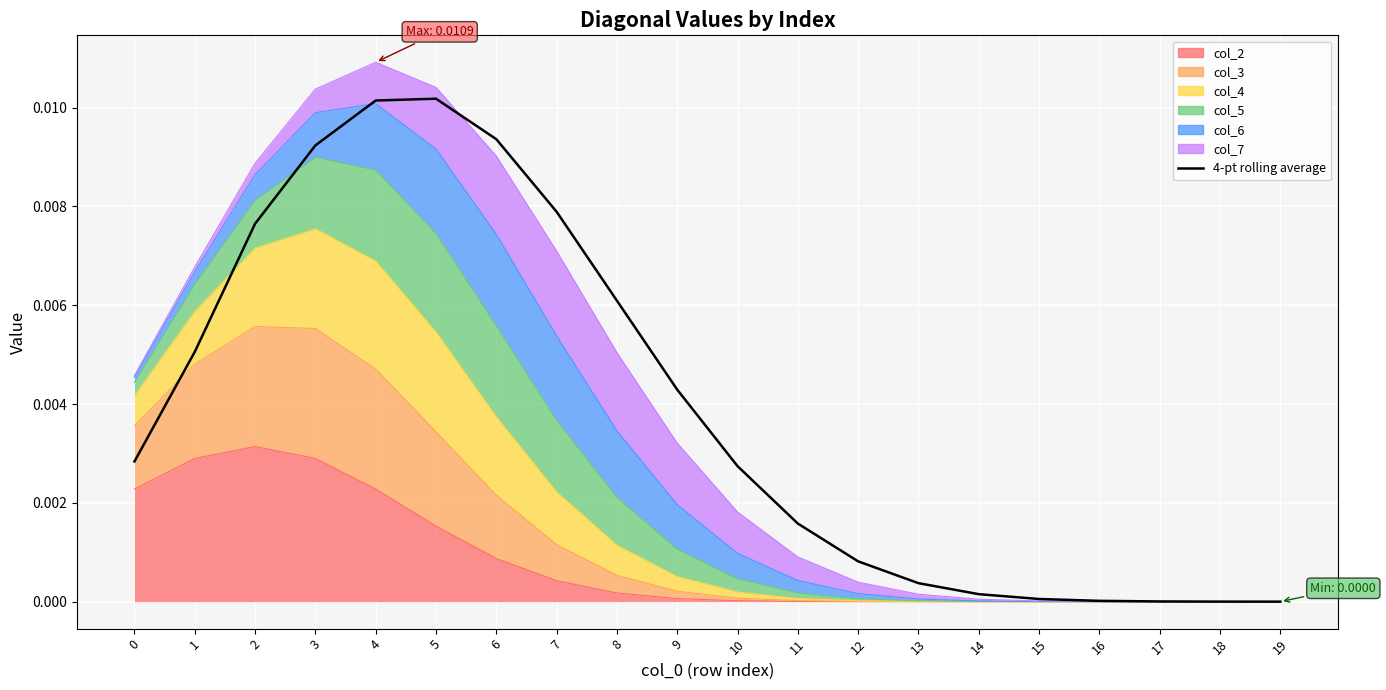

True or false: the data shows 0.0 at 13.

True